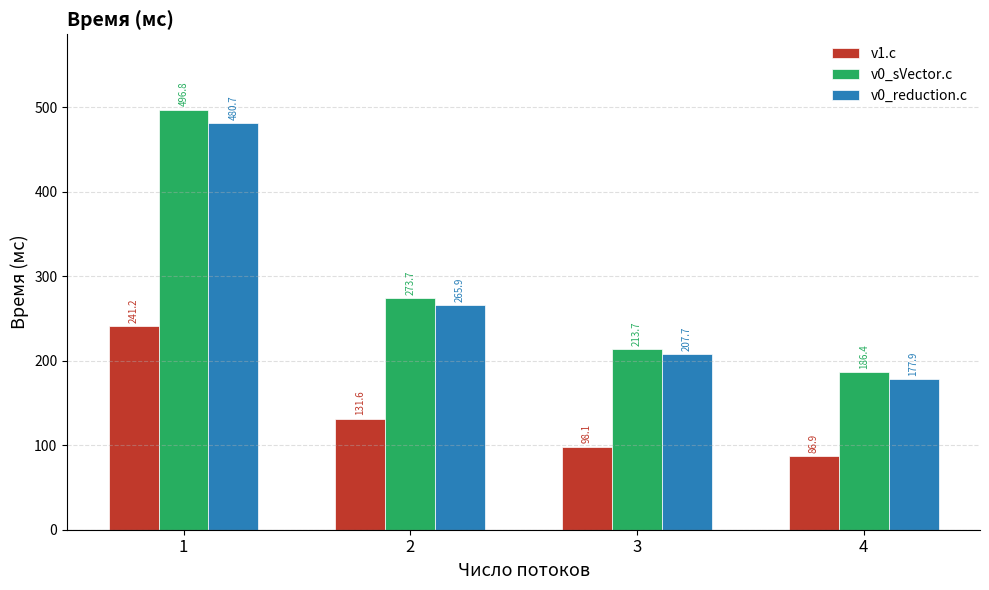

Is it true that v1.c equals 241.2 at 1?

True